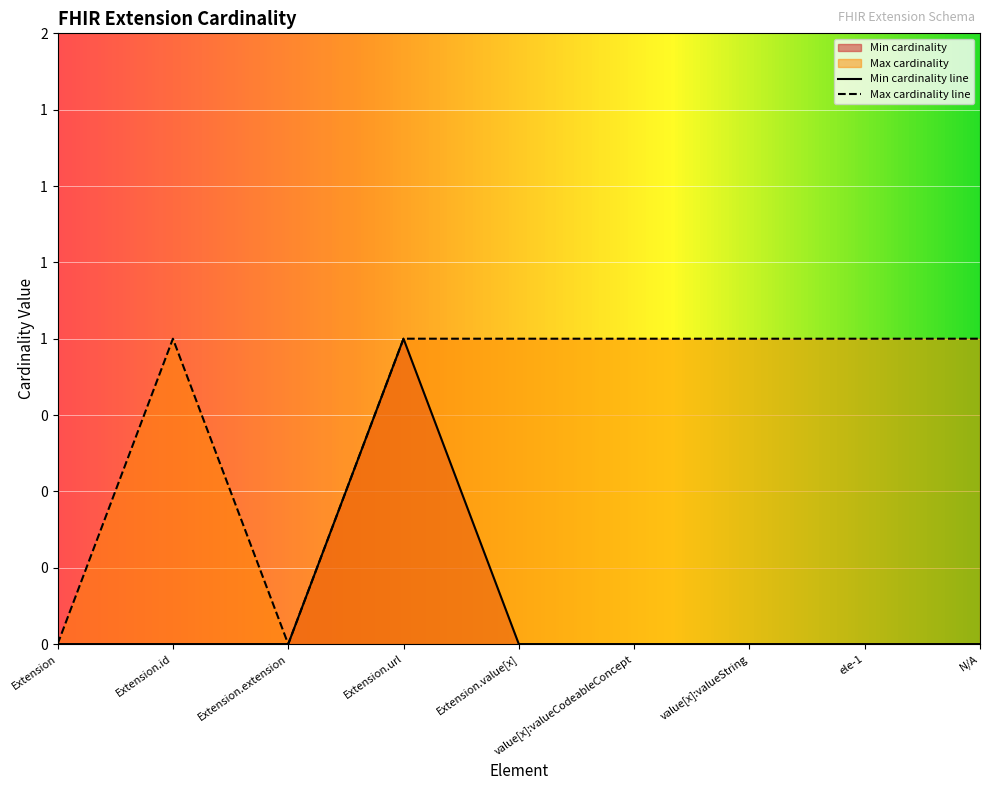

Rank the series by their maximum value, from highest to lowest.

Min cardinality, Max cardinality